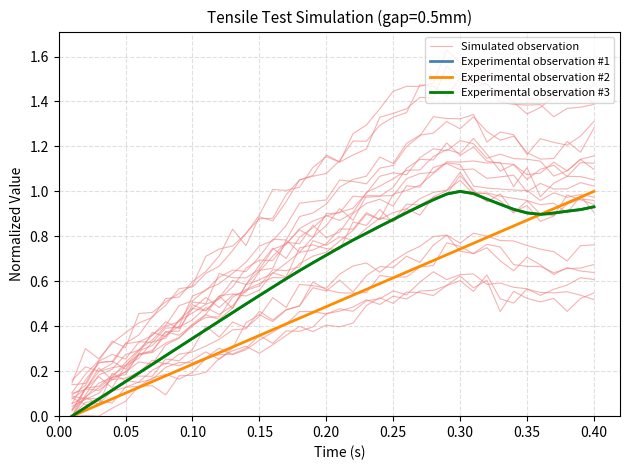

Count the number of categories in the chart.

40